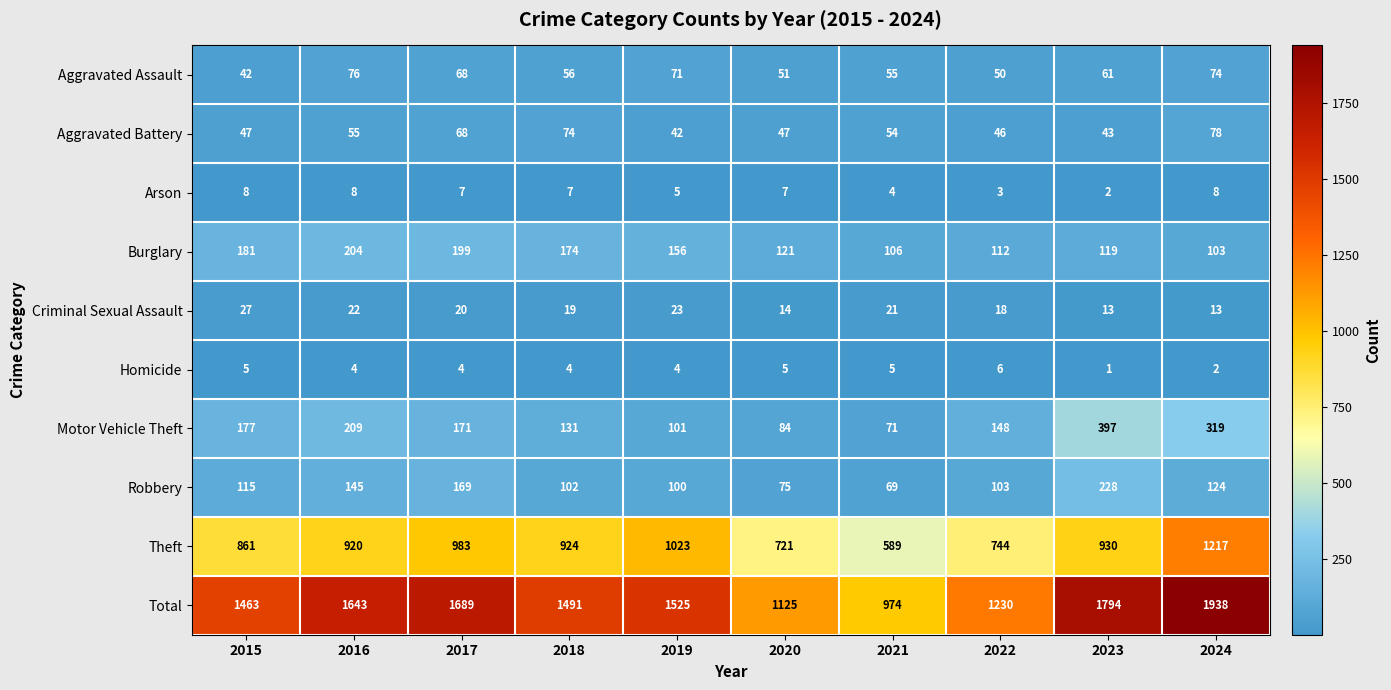

What is the approximate value of Aggravated Battery at 2022, to the nearest 10?

50